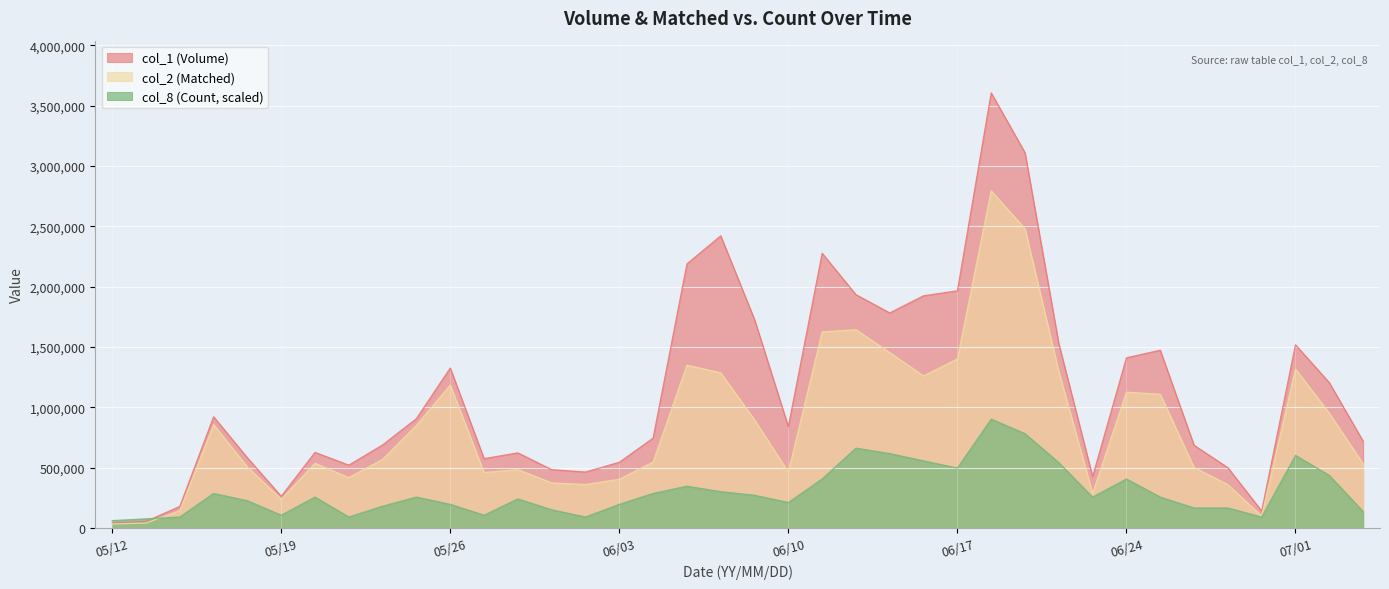

How many interior local valleys does the col_2 (Matched) series have?

8